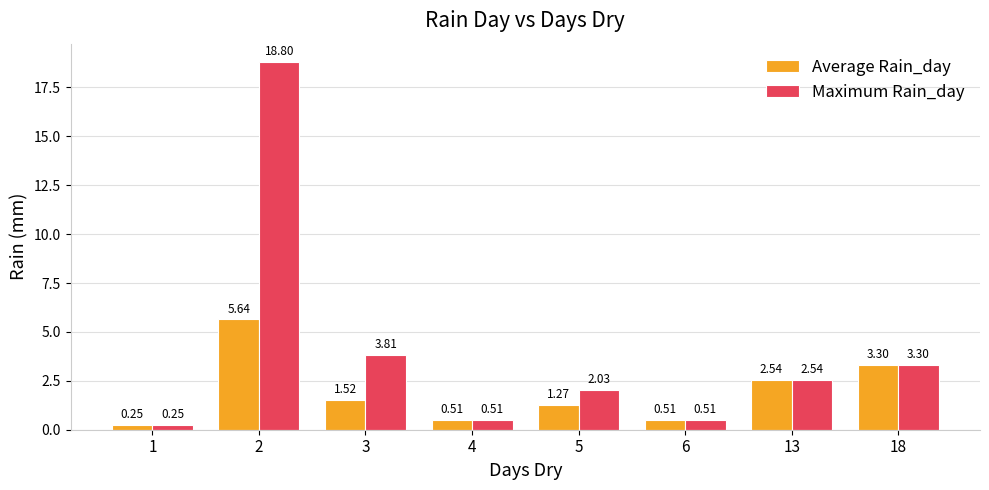

Which series has the largest range (max minus min)?

Maximum Rain_day